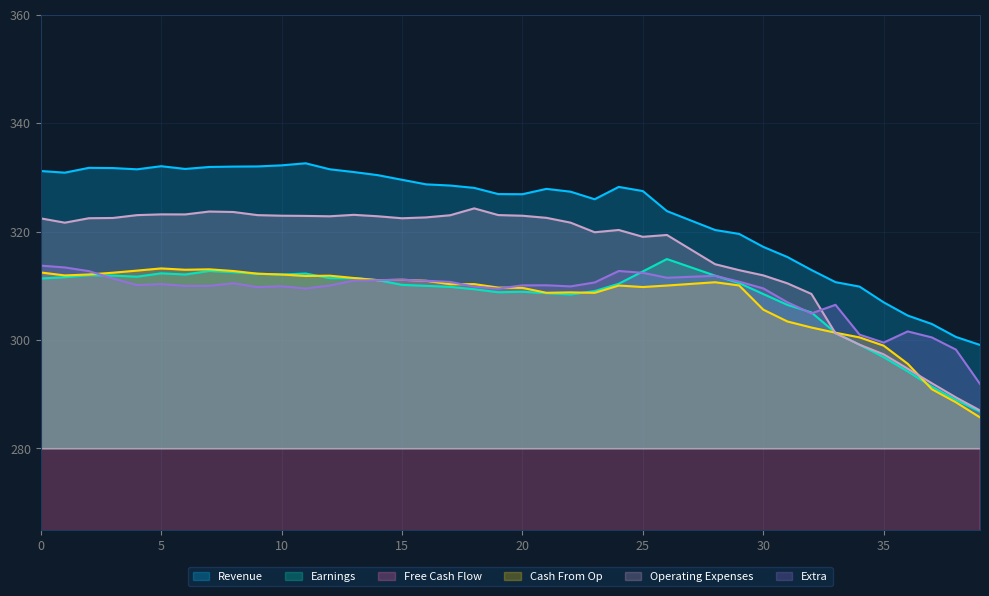

True or false: col_25 has more than 2 interior local peaks.

True